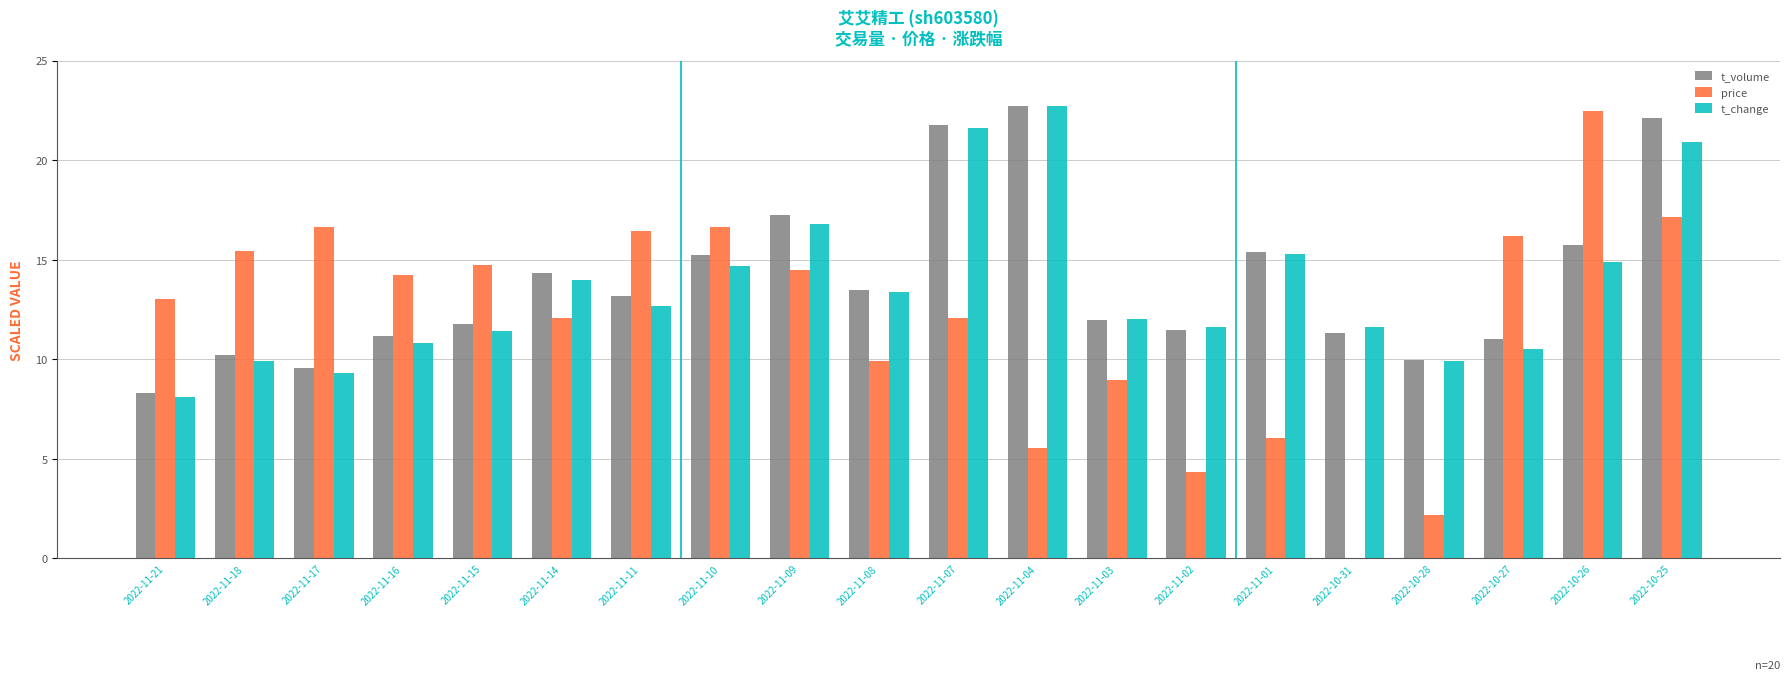

At which category is the sum across all series the highest?

2022-10-25